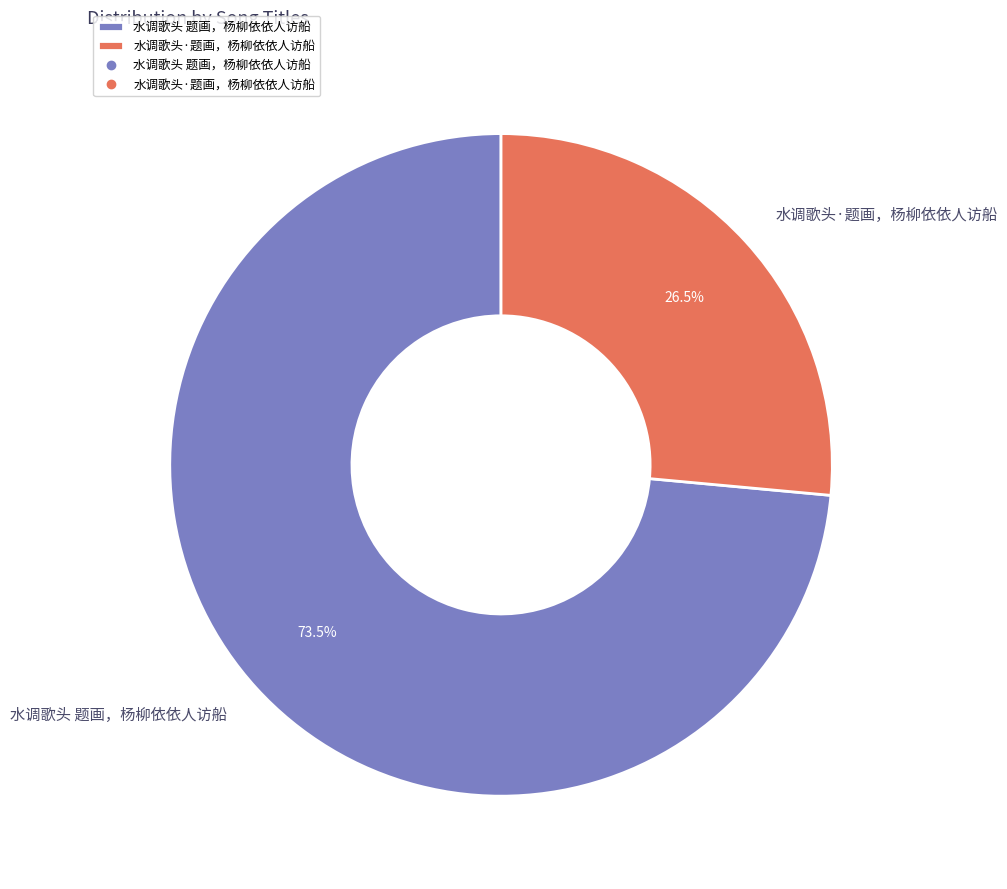

Combined, do 水调歌头·题画，杨柳依依人访船 and 水调歌头 题画，杨柳依依人访船 account for over 50%?

Yes